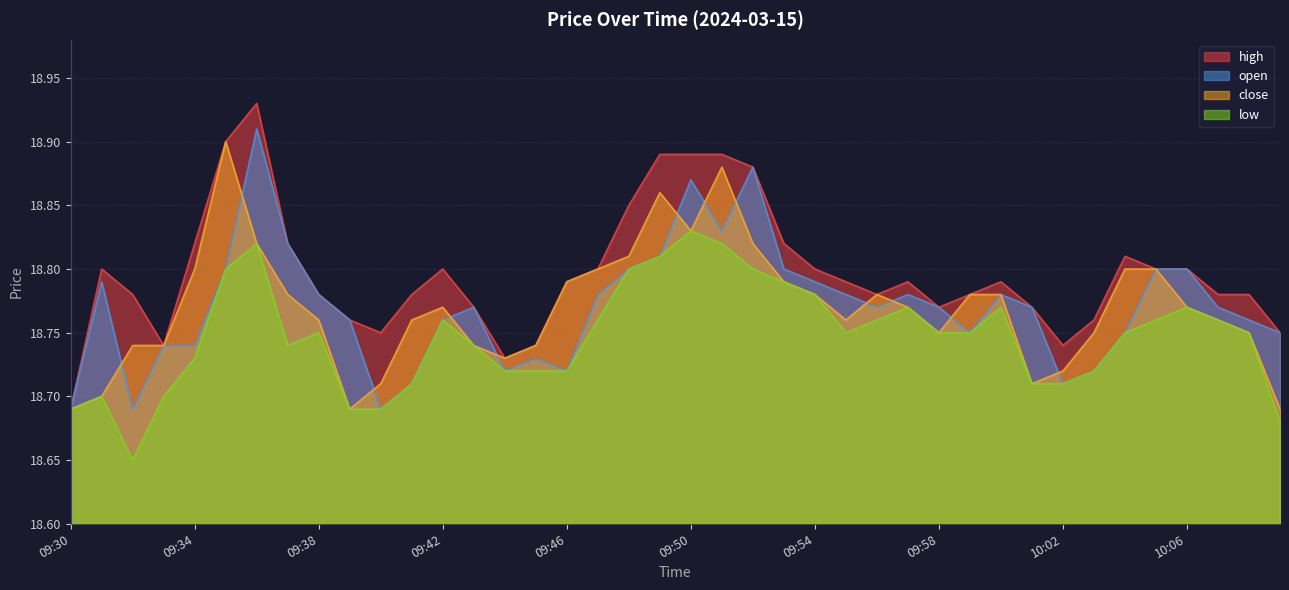

What is the value of the close point at the 38th from the left?

18.8